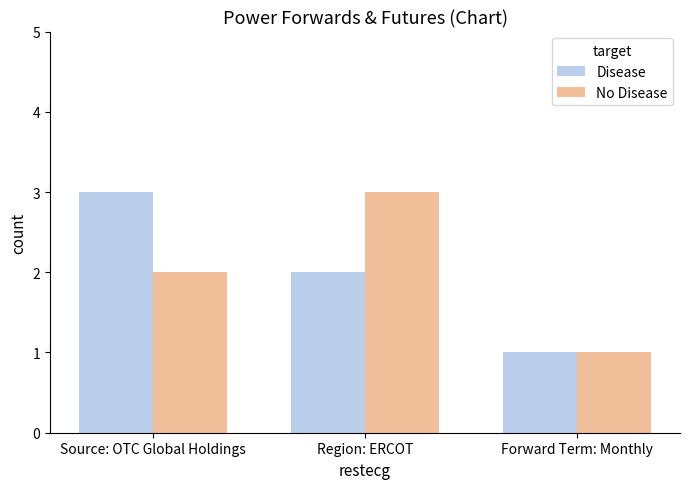

Are the bars grouped side by side (vs. stacked)?

Yes